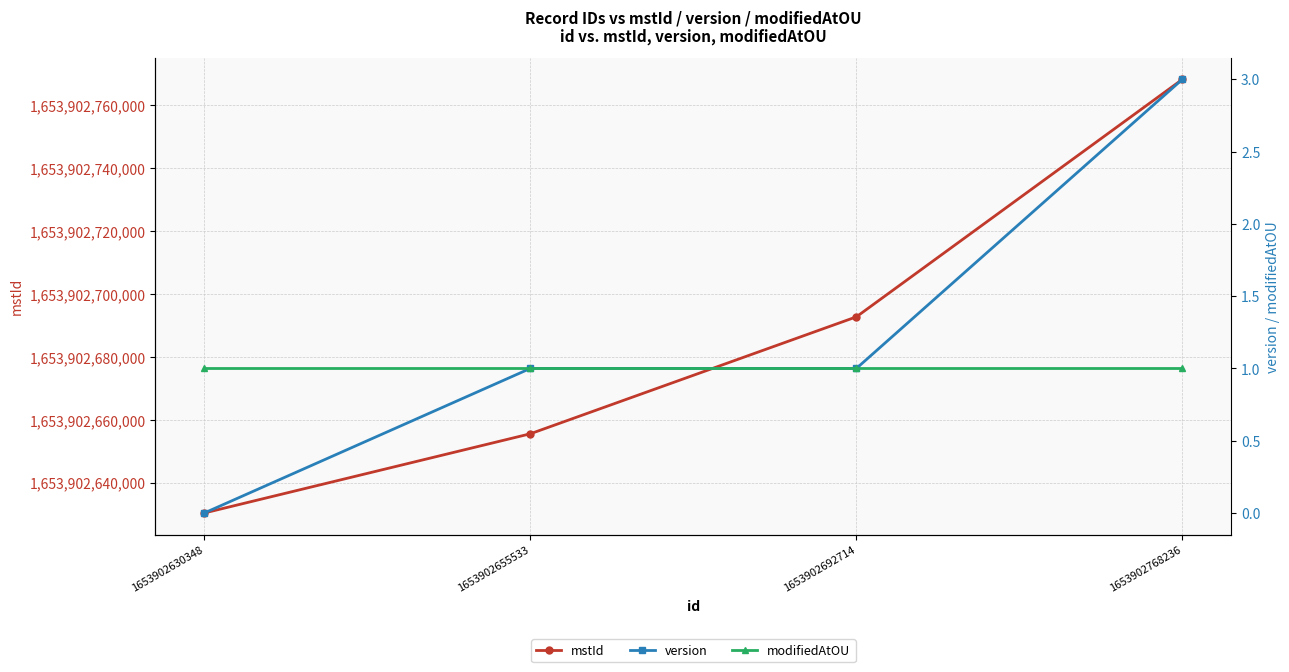

At which label does version first exceed 1?

1653902768236